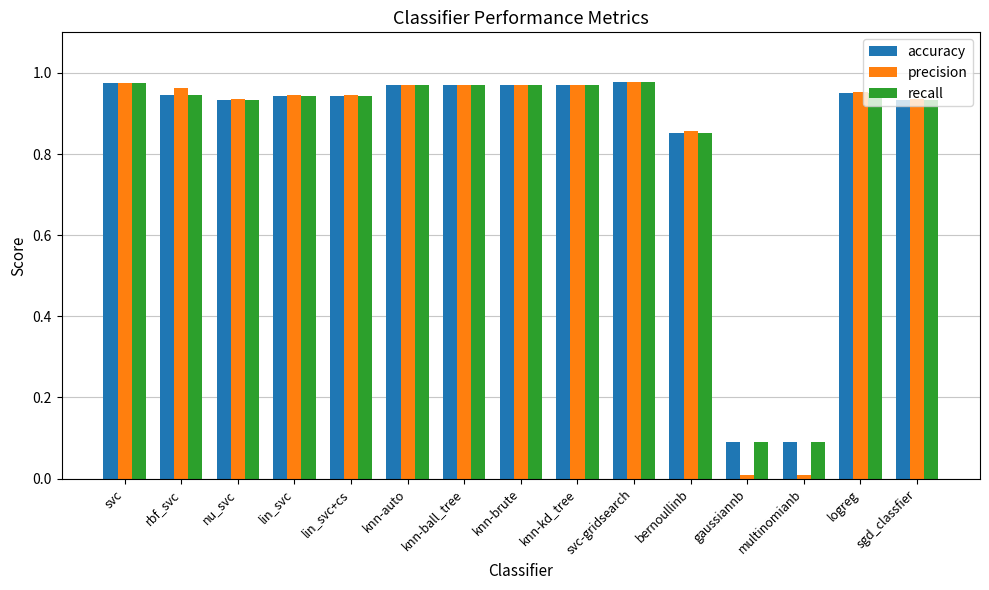

The value of accuracy at multinomianb is 0.0. True or false?

False